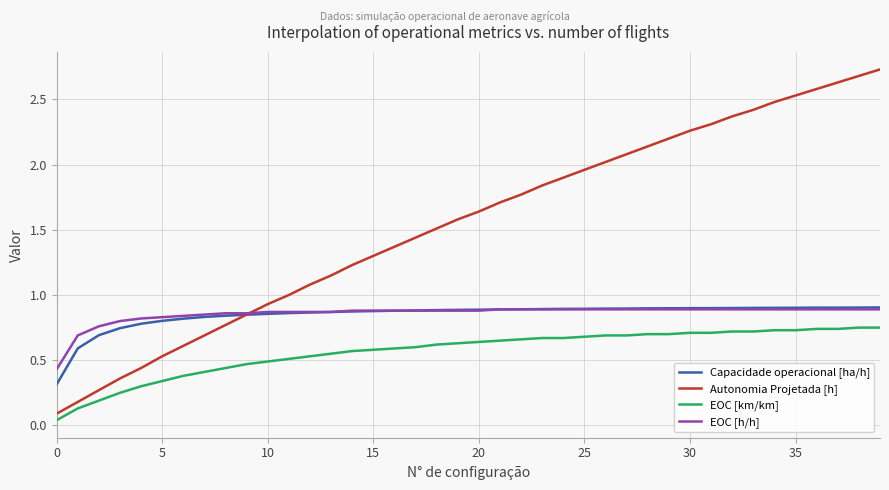

Which series has the largest range (max minus min)?

Autonomia Projetada [h]